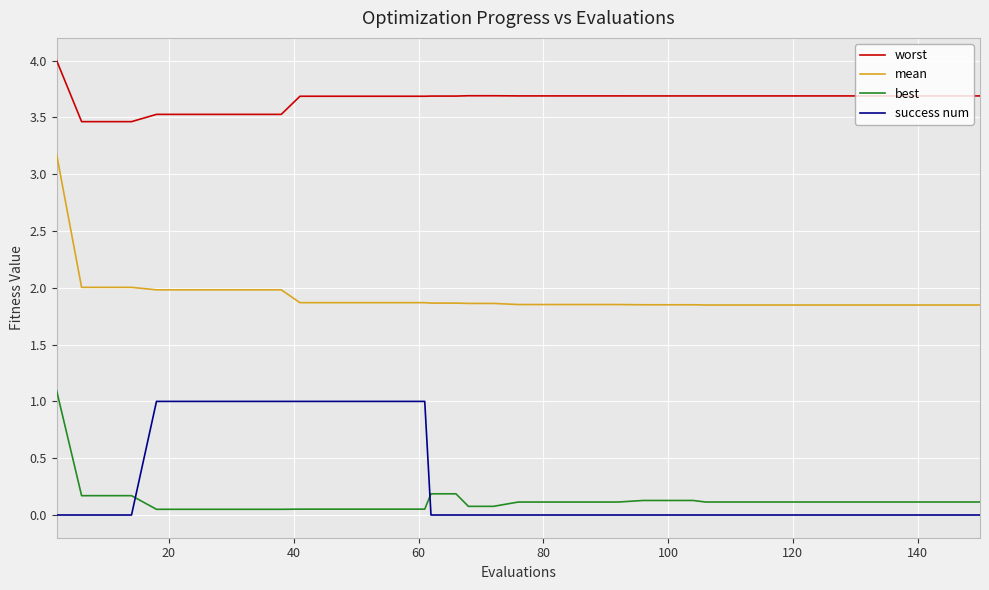

True or false: worst and success num cross at least once.

False